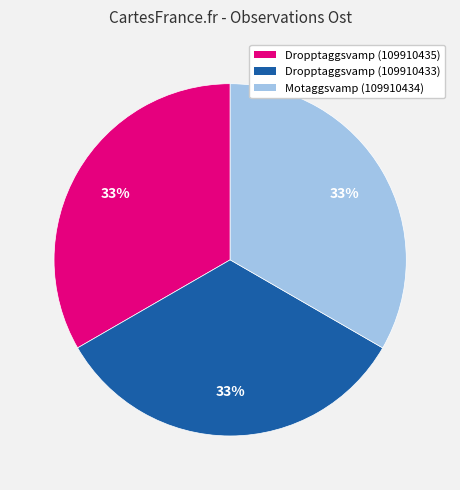

Combined, do Motaggsvamp (109910434) and Dropptaggsvamp (109910433) account for over 50%?

Yes